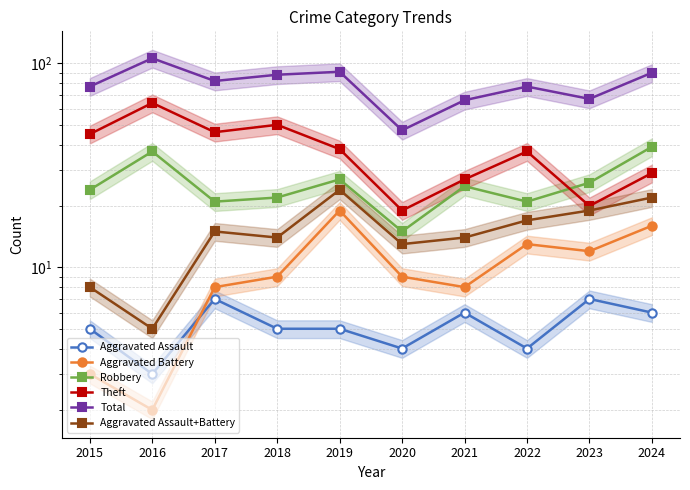

Which has a higher value, 2020 or 2024?

2024